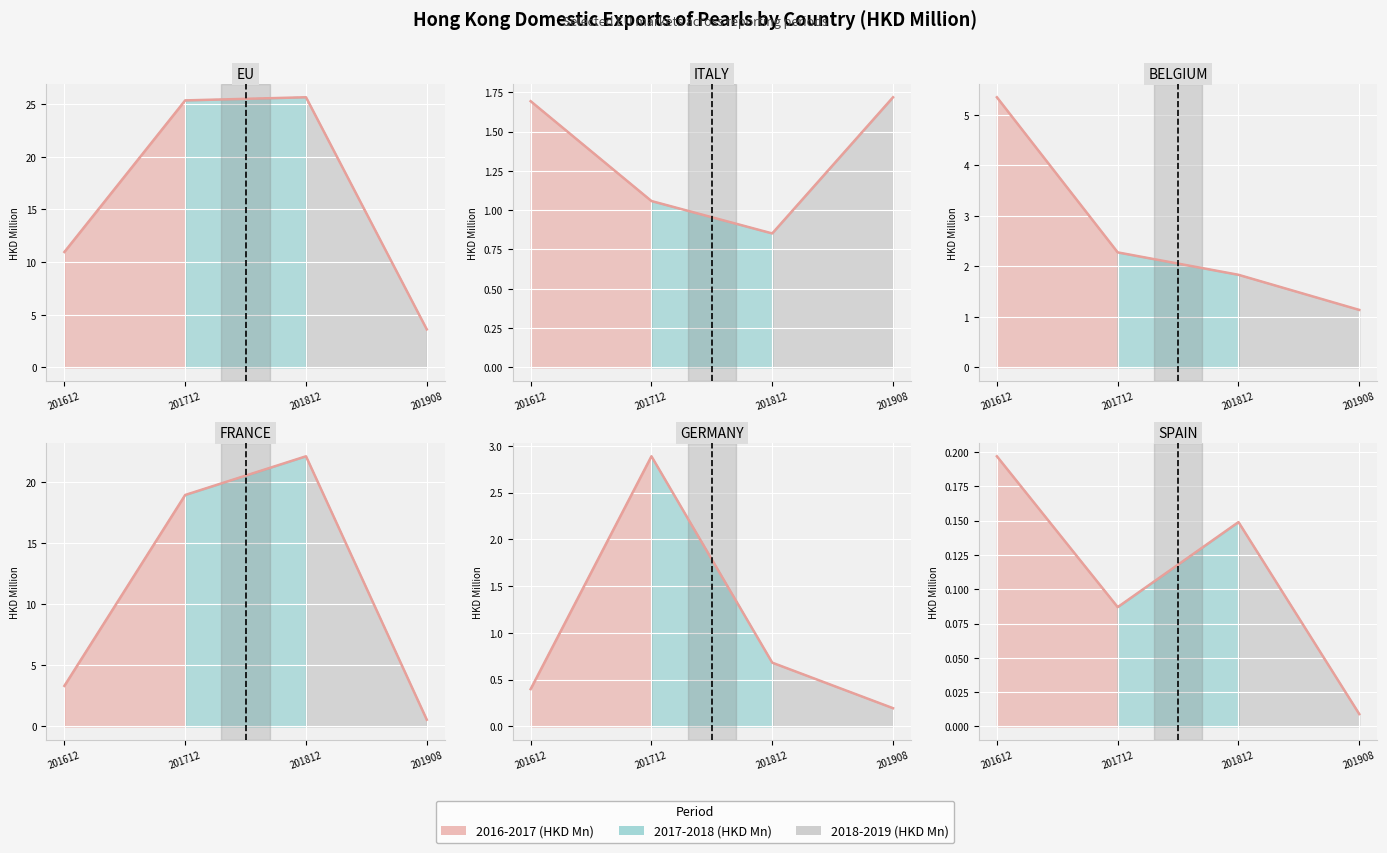

Is the value of Value trend (pink) at 201908 greater than the value of Value trend (teal) at 201712?

No